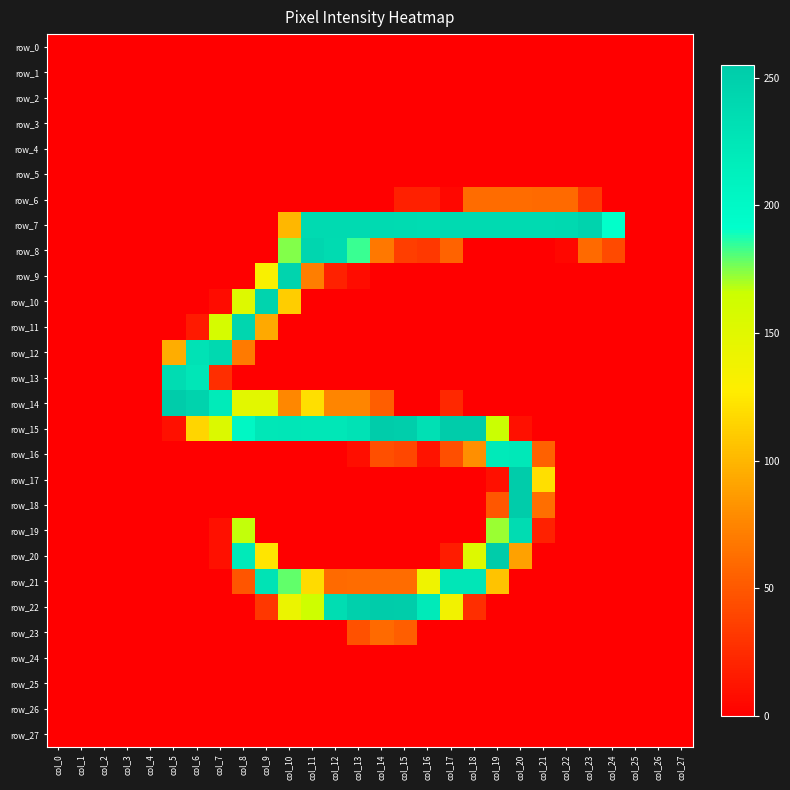

Reading left to right, what are all the values shown in this chart?

row_0: 0	0	0	0	0	0	0	0	0	0	0	0	0	0	0	0	0	0	0	0	0	0	0	0	0	0	0	0
row_1: 0	0	0	0	0	0	0	0	0	0	0	0	0	0	0	0	0	0	0	0	0	0	0	0	0	0	0	0
row_2: 0	0	0	0	0	0	0	0	0	0	0	0	0	0	0	0	0	0	0	0	0	0	0	0	0	0	0	0
row_3: 0	0	0	0	0	0	0	0	0	0	0	0	0	0	0	0	0	0	0	0	0	0	0	0	0	0	0	0
row_4: 0	0	0	0	0	0	0	0	0	0	0	0	0	0	0	0	0	0	0	0	0	0	0	0	0	0	0	0
row_5: 0	0	0	0	0	0	0	0	0	0	0	0	0	0	0	0	0	0	0	0	0	0	0	0	0	0	0	0
row_6: 0	0	0	0	0	0	0	0	0	0	0	0	0	0	0	18	18	4	61	61	61	60	60	32	0	0	0	0
row_7: 0	0	0	0	0	0	0	0	0	0	100	239	239	239	239	238	237	239	239	239	239	239	240	247	191	0	0	0
row_8: 0	0	0	0	0	0	0	0	0	0	175	243	238	184	68	35	32	56	0	0	0	0	4	60	42	0	0	0
row_9: 0	0	0	0	0	0	0	0	0	132	246	71	19	7	0	0	0	0	0	0	0	0	0	0	0	0	0	0
row_10: 0	0	0	0	0	0	0	7	153	246	111	0	0	0	0	0	0	0	0	0	0	0	0	0	0	0	0	0
row_11: 0	0	0	0	0	0	15	159	243	93	0	0	0	0	0	0	0	0	0	0	0	0	0	0	0	0	0	0
row_12: 0	0	0	0	0	95	230	240	69	0	0	0	0	0	0	0	0	0	0	0	0	0	0	0	0	0	0	0
row_13: 0	0	0	0	0	237	225	26	0	0	0	0	0	0	0	0	0	0	0	0	0	0	0	0	0	0	0	0
row_14: 0	0	0	0	0	254	247	220	149	149	76	120	75	75	53	0	0	23	0	0	0	0	0	0	0	0	0	0
row_15: 0	0	0	0	0	9	115	154	202	224	225	224	224	230	254	252	232	254	255	166	9	0	0	0	0	0	0	0
row_16: 0	0	0	0	0	0	0	0	0	0	0	0	0	8	45	40	11	45	80	221	223	55	0	0	0	0	0	0
row_17: 0	0	0	0	0	0	0	0	0	0	0	0	0	0	0	0	0	0	0	9	254	120	0	0	0	0	0	0
row_18: 0	0	0	0	0	0	0	0	0	0	0	0	0	0	0	0	0	0	0	49	255	62	0	0	0	0	0	0
row_19: 0	0	0	0	0	0	0	9	167	0	0	0	0	0	0	0	0	0	0	172	237	19	0	0	0	0	0	0
row_20: 0	0	0	0	0	0	0	9	221	123	0	0	0	0	0	0	0	16	153	254	89	0	0	0	0	0	0	0
row_21: 0	0	0	0	0	0	0	0	48	229	179	118	60	61	61	61	139	225	225	106	0	0	0	0	0	0	0	0
row_22: 0	0	0	0	0	0	0	0	0	31	142	164	235	250	254	253	221	137	26	0	0	0	0	0	0	0	0	0
row_23: 0	0	0	0	0	0	0	0	0	0	0	0	0	46	60	53	0	0	0	0	0	0	0	0	0	0	0	0
row_24: 0	0	0	0	0	0	0	0	0	0	0	0	0	0	0	0	0	0	0	0	0	0	0	0	0	0	0	0
row_25: 0	0	0	0	0	0	0	0	0	0	0	0	0	0	0	0	0	0	0	0	0	0	0	0	0	0	0	0
row_26: 0	0	0	0	0	0	0	0	0	0	0	0	0	0	0	0	0	0	0	0	0	0	0	0	0	0	0	0
row_27: 0	0	0	0	0	0	0	0	0	0	0	0	0	0	0	0	0	0	0	0	0	0	0	0	0	0	0	0